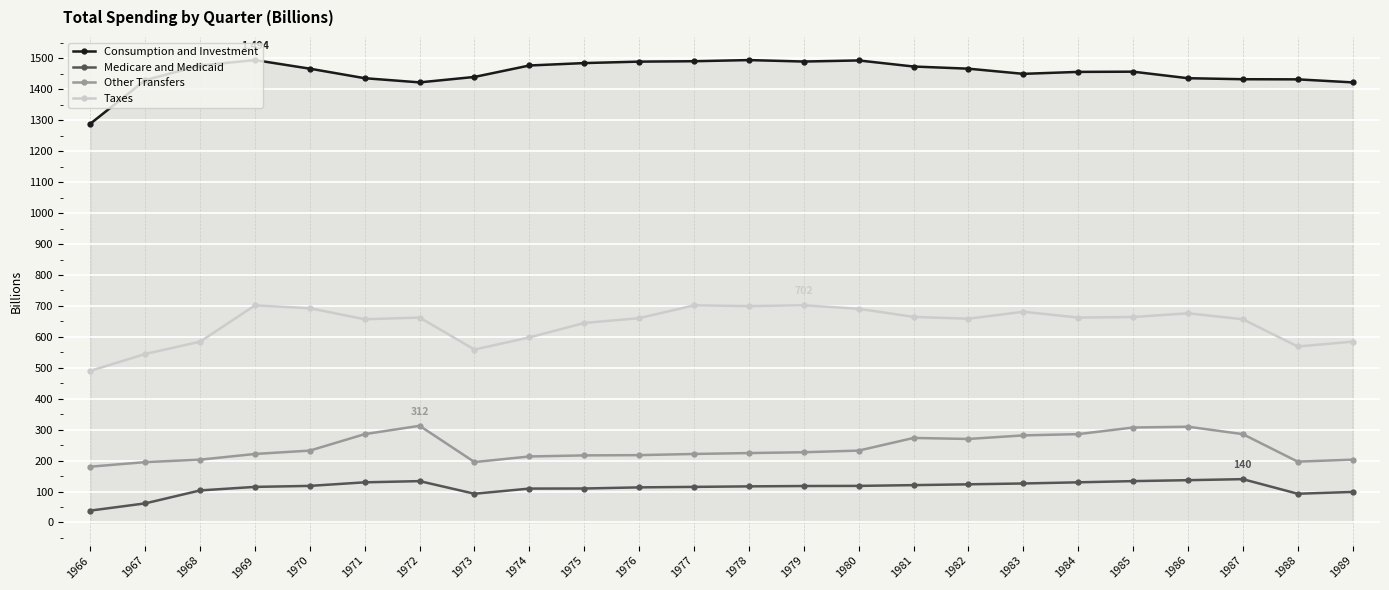

Which series changed the most between 1976 and 1979?

Taxes